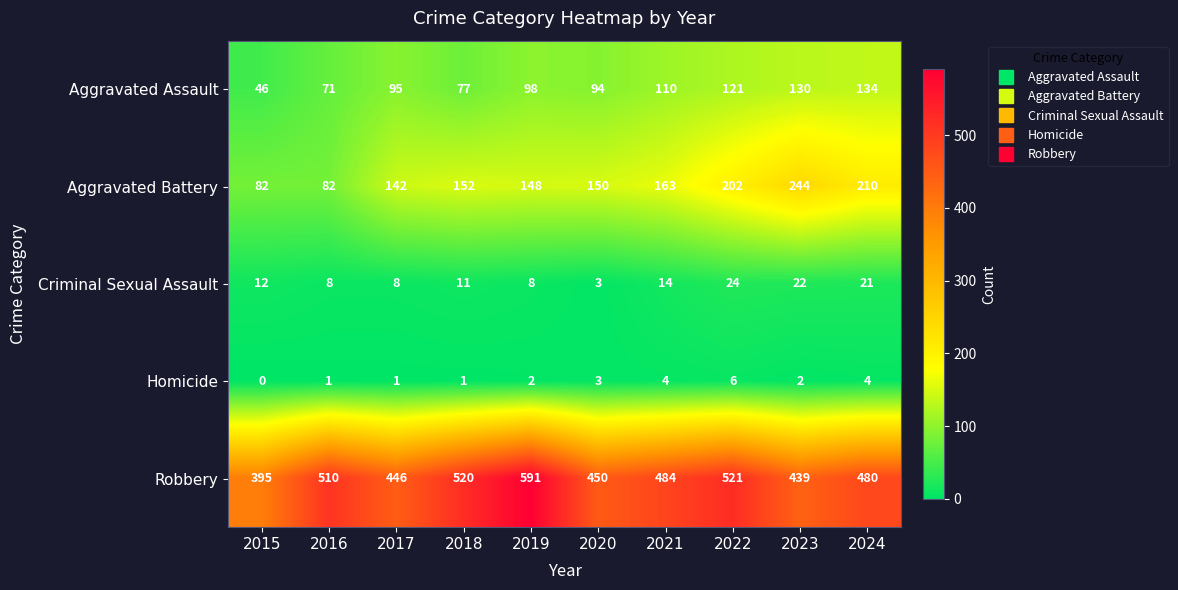

What is the average value of the Aggravated Battery series?

158